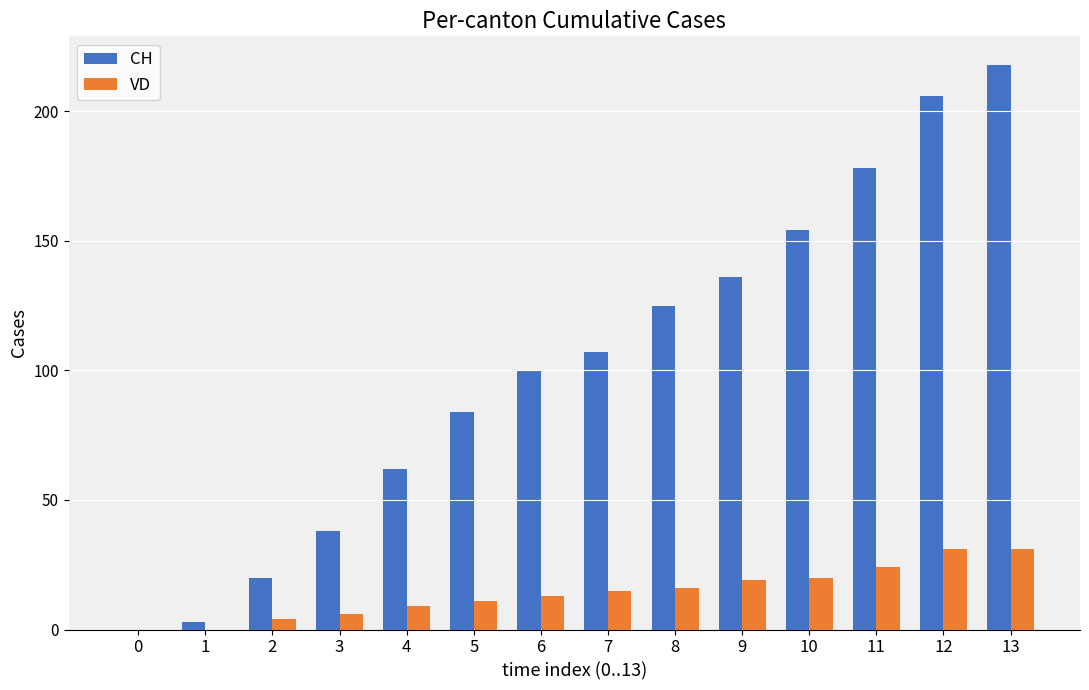

Count the number of categories in the chart.

14